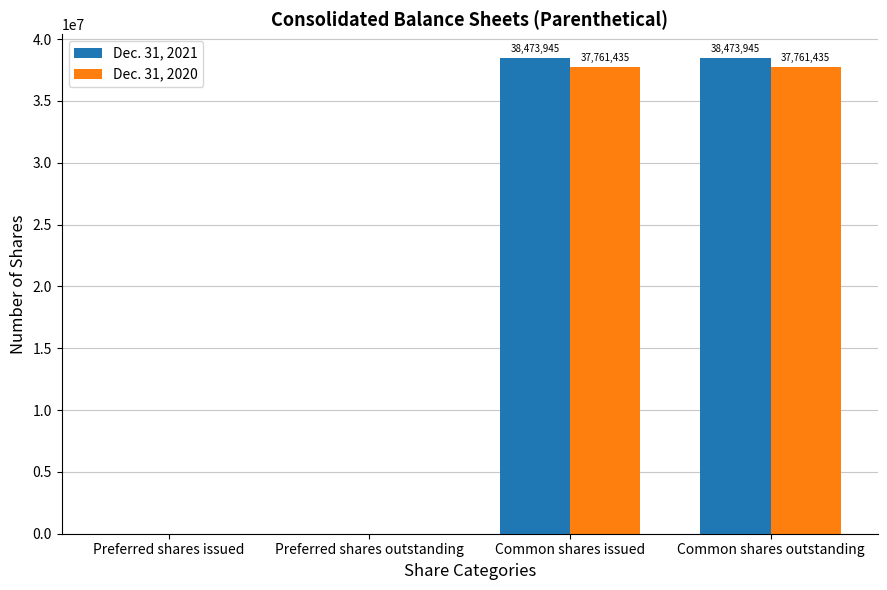

Count the number of data series in this chart.

2